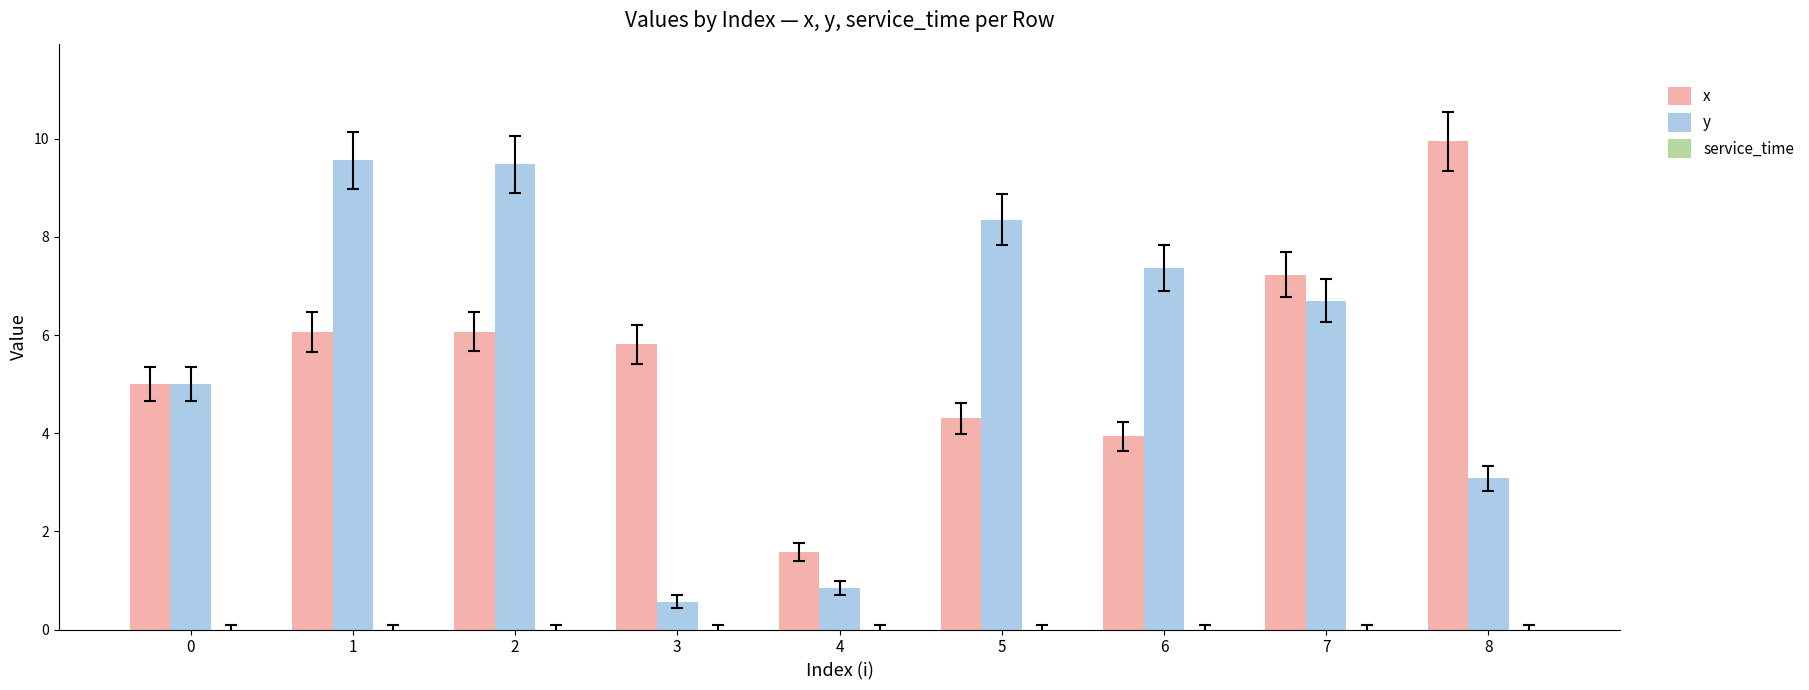

What is the minimum value for x?

1.6